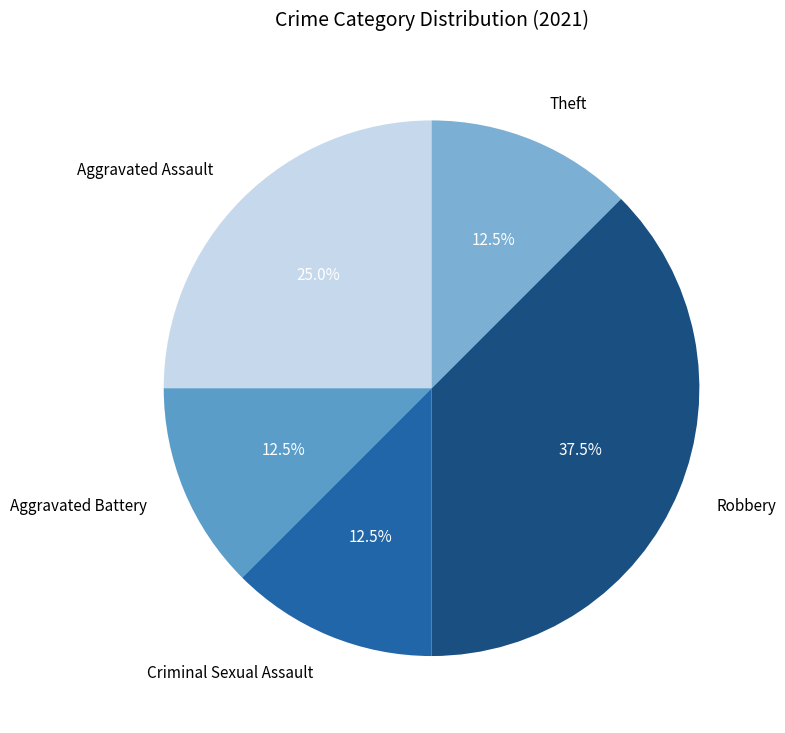

Which has a higher value, Robbery or Criminal Sexual Assault?

Robbery